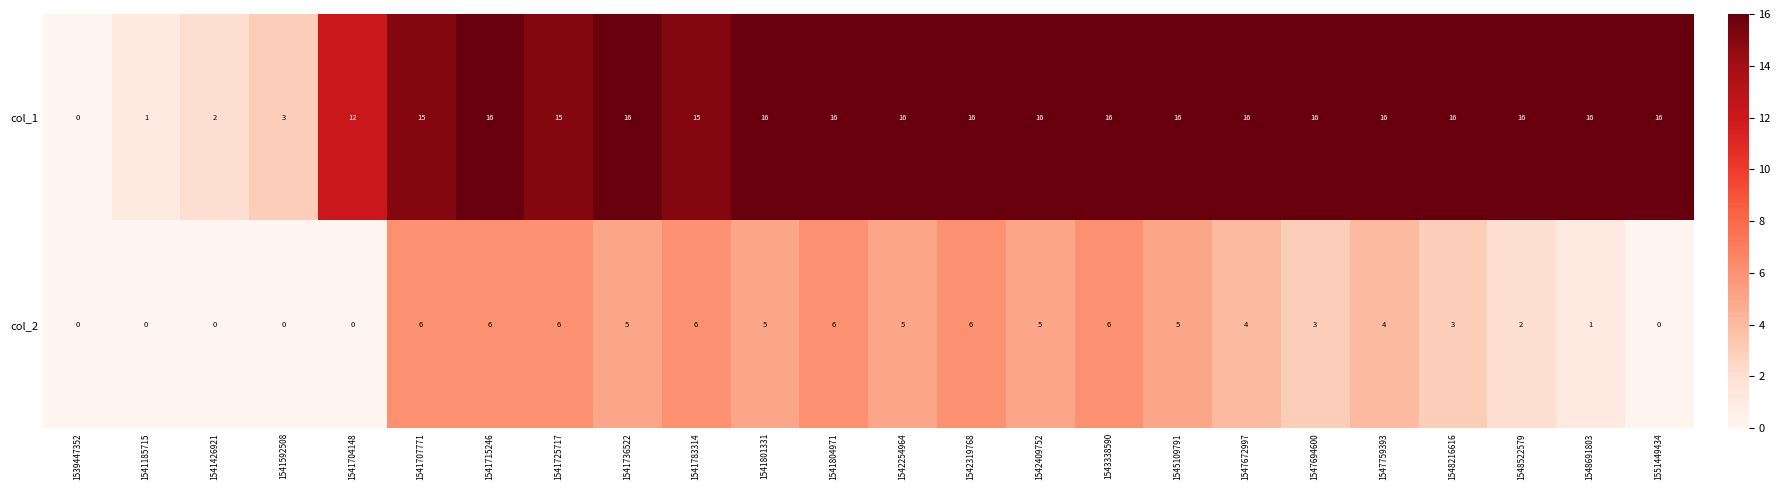

How many data points does each series have?

24